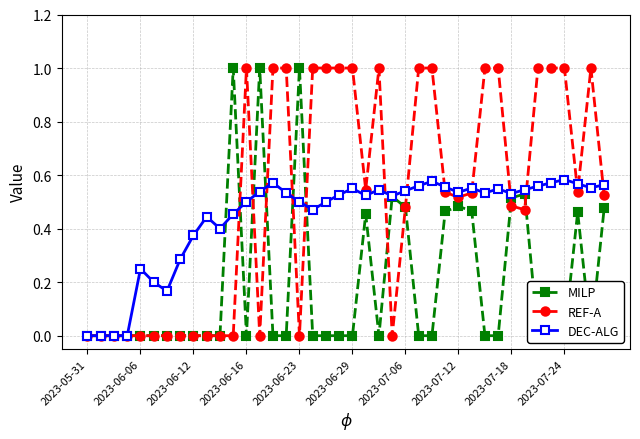

True or false: REF-A has more than 2 points higher than both neighbors.

True